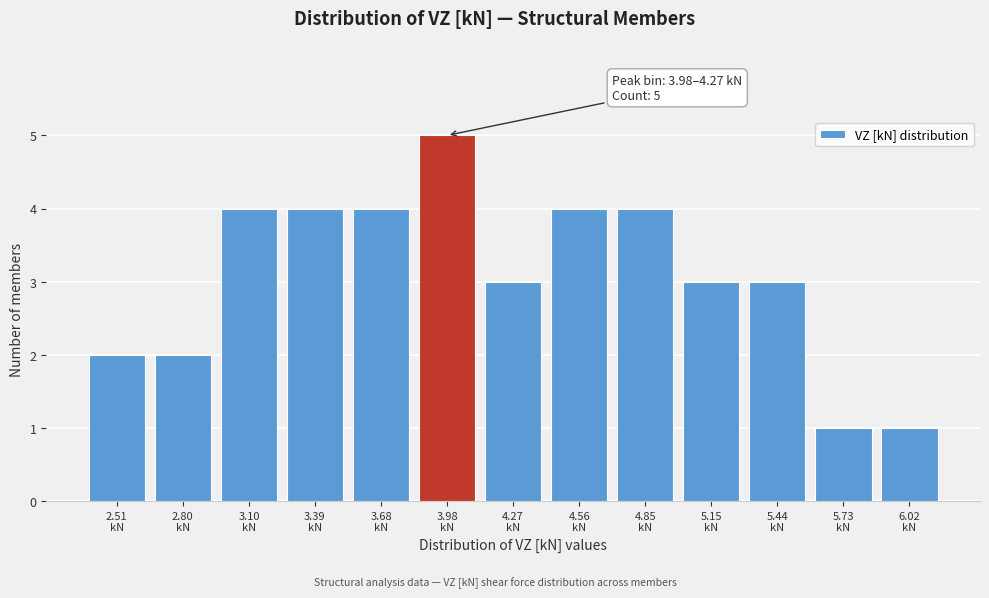

Reading right to left, list all the values displayed in this chart.

1	1	3	3	4	4	3	5	4	4	4	2	2